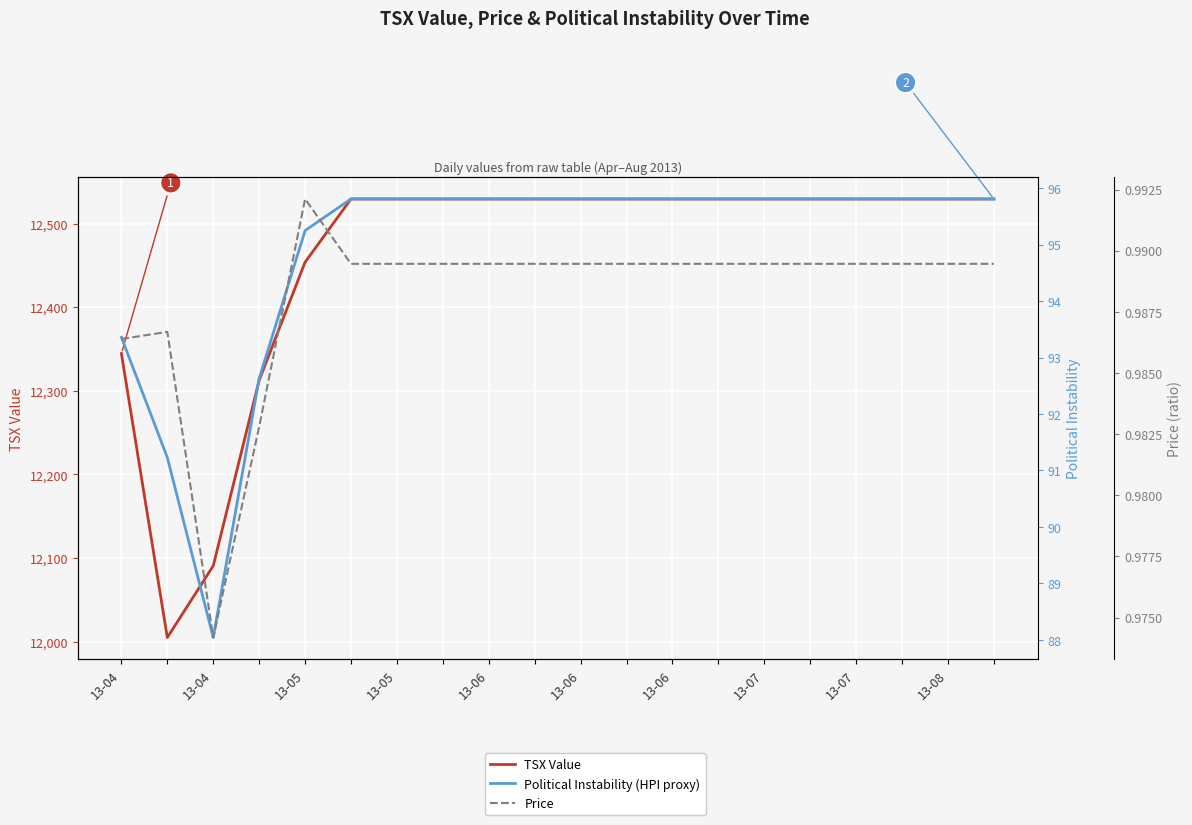

At how many categories does at least one series exceed 8524?

20